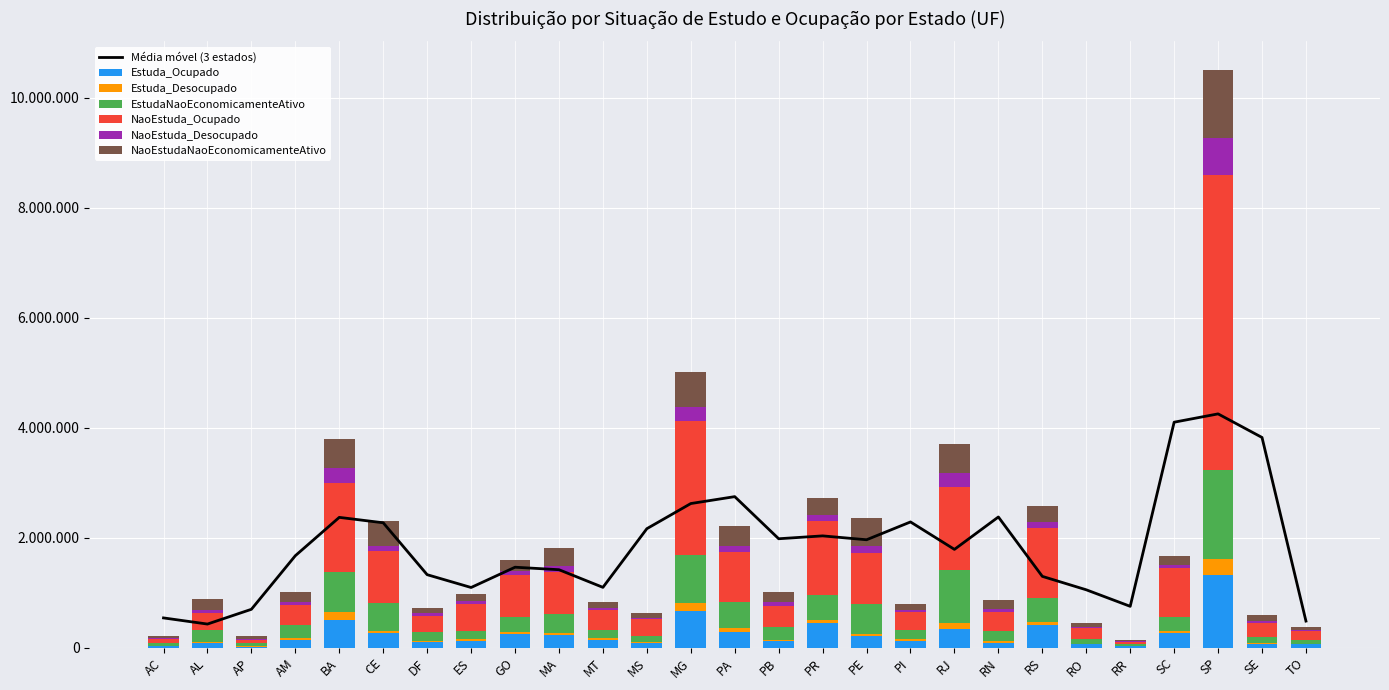

Reading left to right, extract all data points from this chart.

Estuda_Ocupado: 31174	86628	19526	148727	497724	273004	104574	131059	244923	231724	135490	87521	678102	289388	118807	443189	208612	125457	344197	86615	408436	65160	28165	270017	1332711	76664	63951
Estuda_Desocupado: 3690	24157	8960	31313	146488	38073	25154	29476	38581	30605	35762	15378	145035	62698	30018	69098	51146	30383	100488	31717	60653	6937	3778	31258	286845	16060	11760
EstudaNaoEconomicamenteAtivo: 44627	204480	57199	243026	743344	509665	159758	153156	276385	353409	145576	117072	865047	479118	226362	452942	541146	173838	961558	183596	438850	89179	29193	264037	1607485	111353	68358
NaoEstuda_Ocupado: 83361	321153	63639	357526	1603289	936478	293159	476335	769194	760728	366466	300798	2433073	914644	381450	1341956	923724	314479	1518982	340968	1268157	202379	48256	885241	5374650	244226	165150
NaoEstuda_Desocupado: 7011	50090	15617	52842	275330	101468	43548	67368	58714	102743	42916	24051	252790	102441	73791	114919	124697	40512	250577	59780	113358	10649	6700	49878	666408	42712	18866
NaoEstudaNaoEconomicamenteAtivo: 36328	195053	43421	177776	538498	440653	89545	116857	212645	342491	111914	93427	647344	361074	184478	302630	516468	118711	520846	166515	280774	83736	20435	168275	1232276	98931	54396